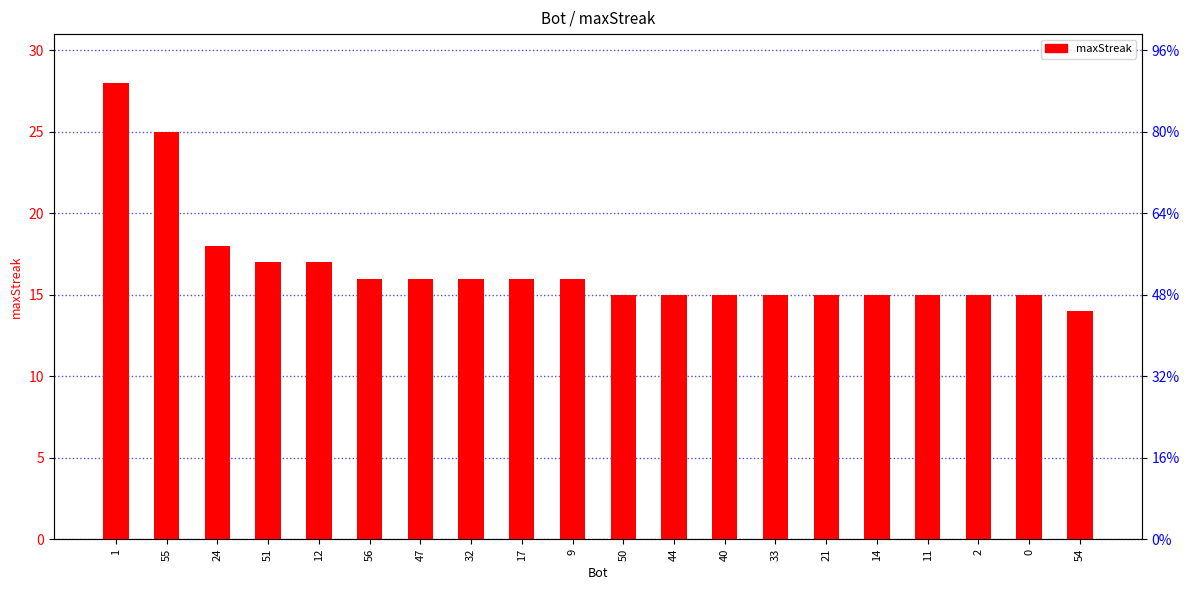

Rank the categories by value from lowest to highest.

54, 50, 44, 40, 33, 21, 14, 11, 2, 0, 56, 47, 32, 17, 9, 51, 12, 24, 55, 1